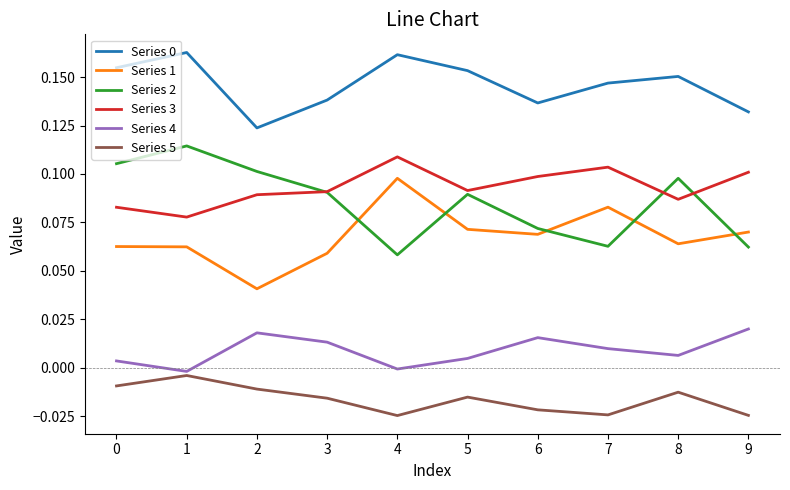

True or false: Series 0 and Series 3 cross at least once.

False